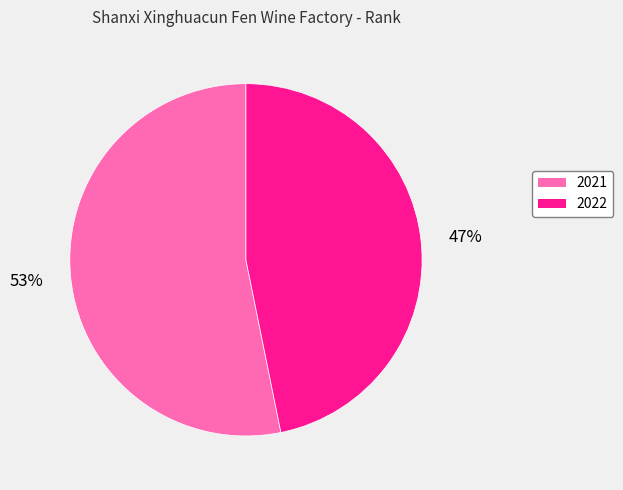

The 2021 slice represents 53% of the pie. True or false?

True